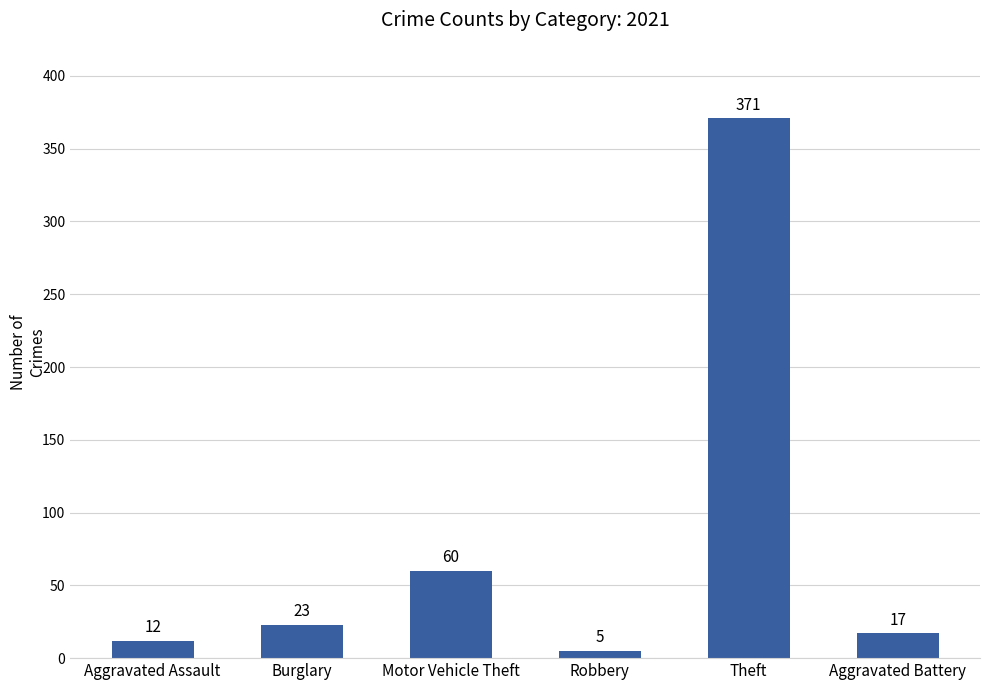

Where is the data nearest to the value 188?

Motor Vehicle Theft